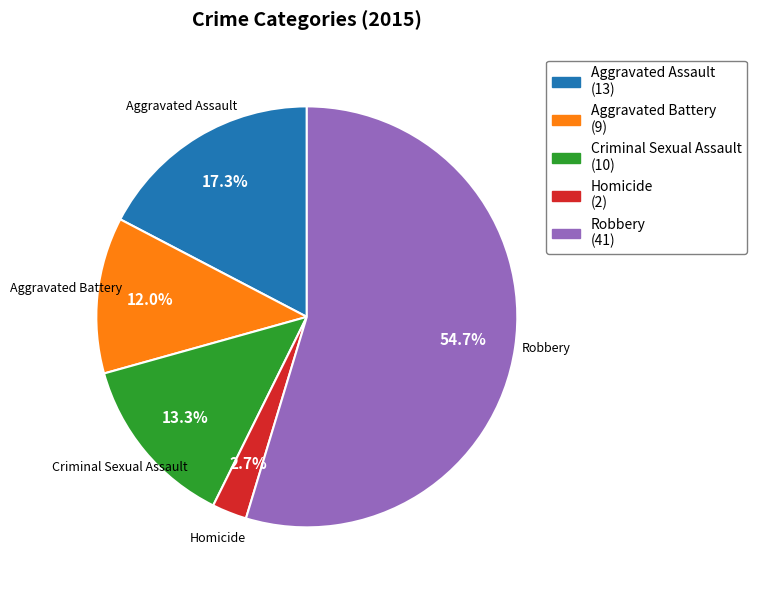

How many slices are in this pie chart?

5